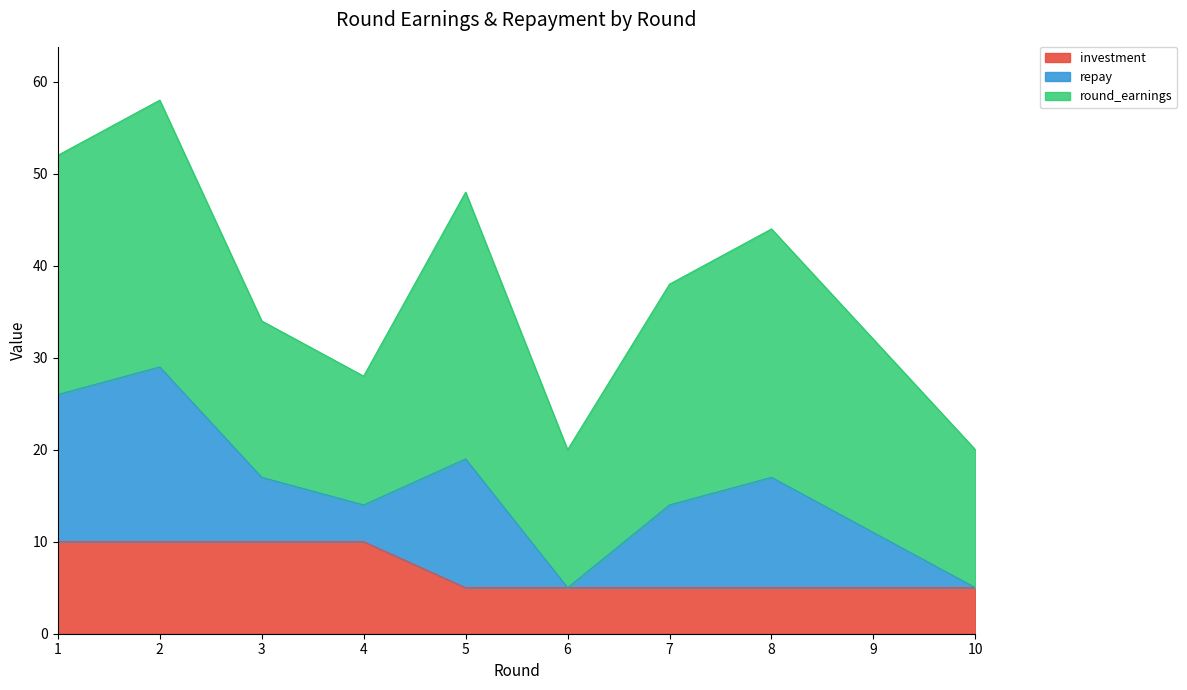

What is the spread (max minus min) of values at 7?

33